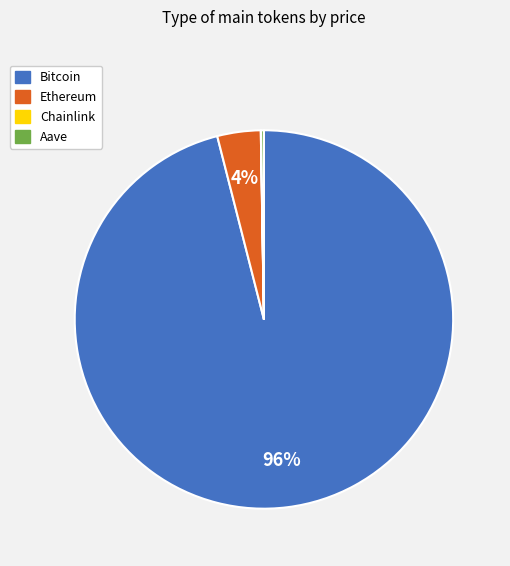

To the nearest percent, what percentage of the pie is Bitcoin?

96%